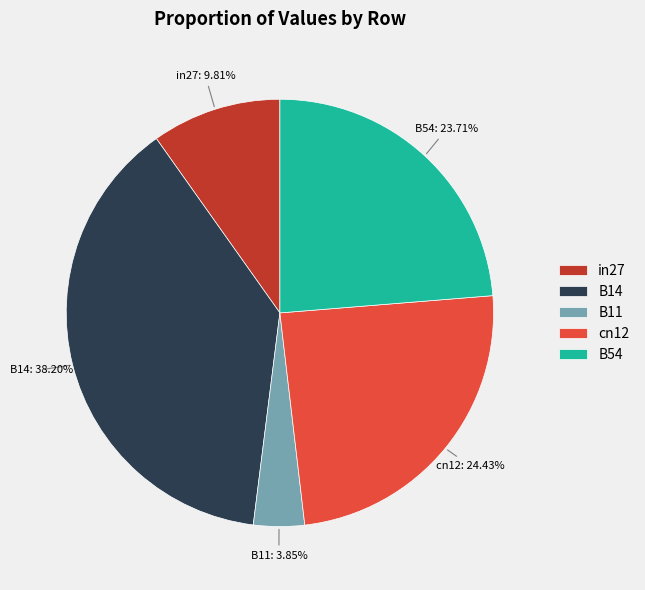

The B14 slice represents 38% of the pie. True or false?

True